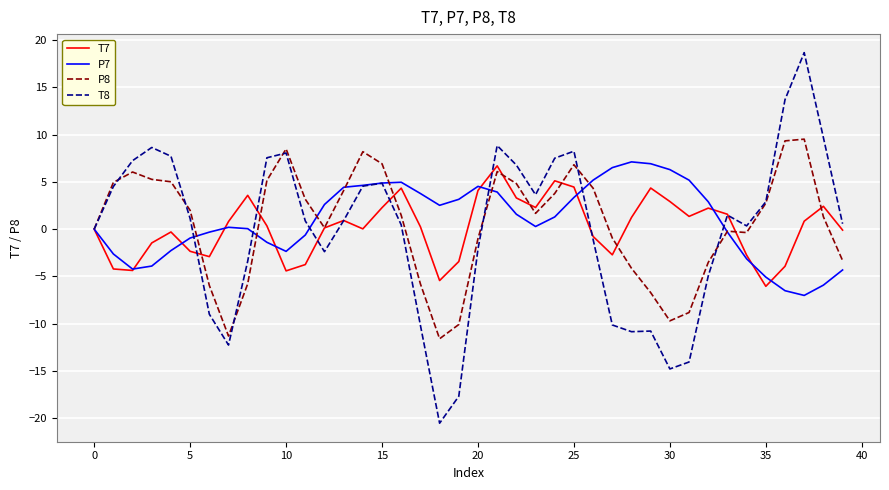

True or false: P7 has more than 0 interior local peaks.

True